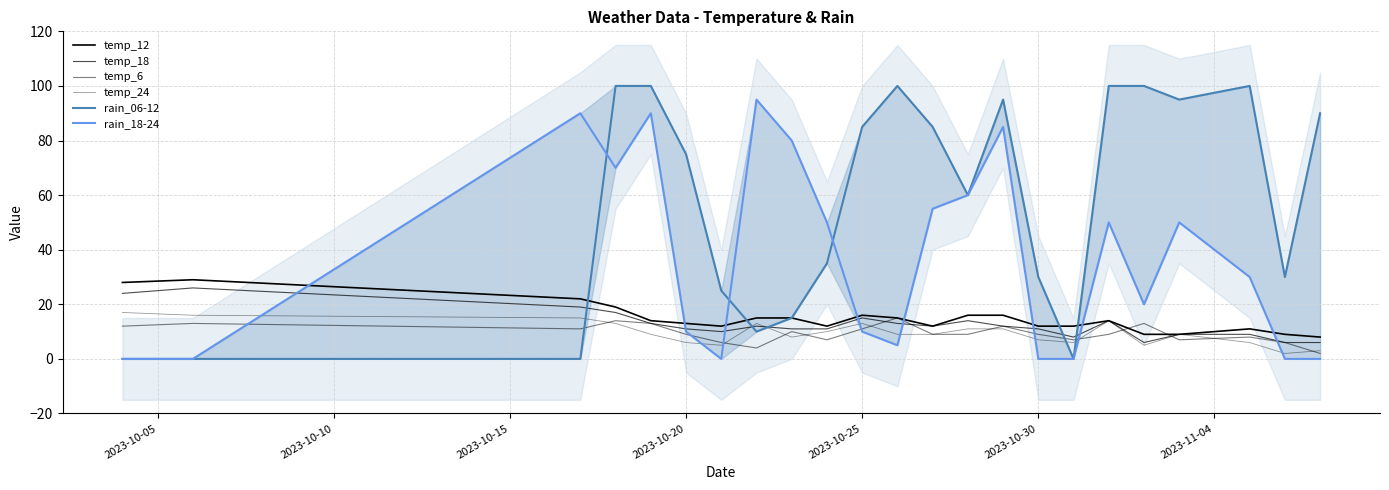

How many interior local peaks does the temp_24 series have?

4